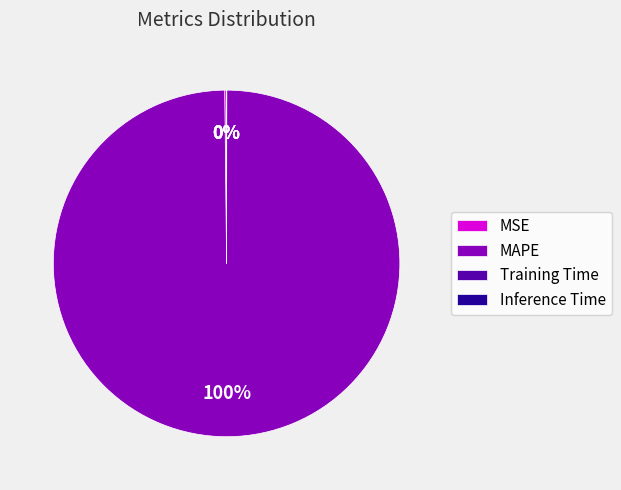

Which category has the biggest portion of the pie?

MAPE